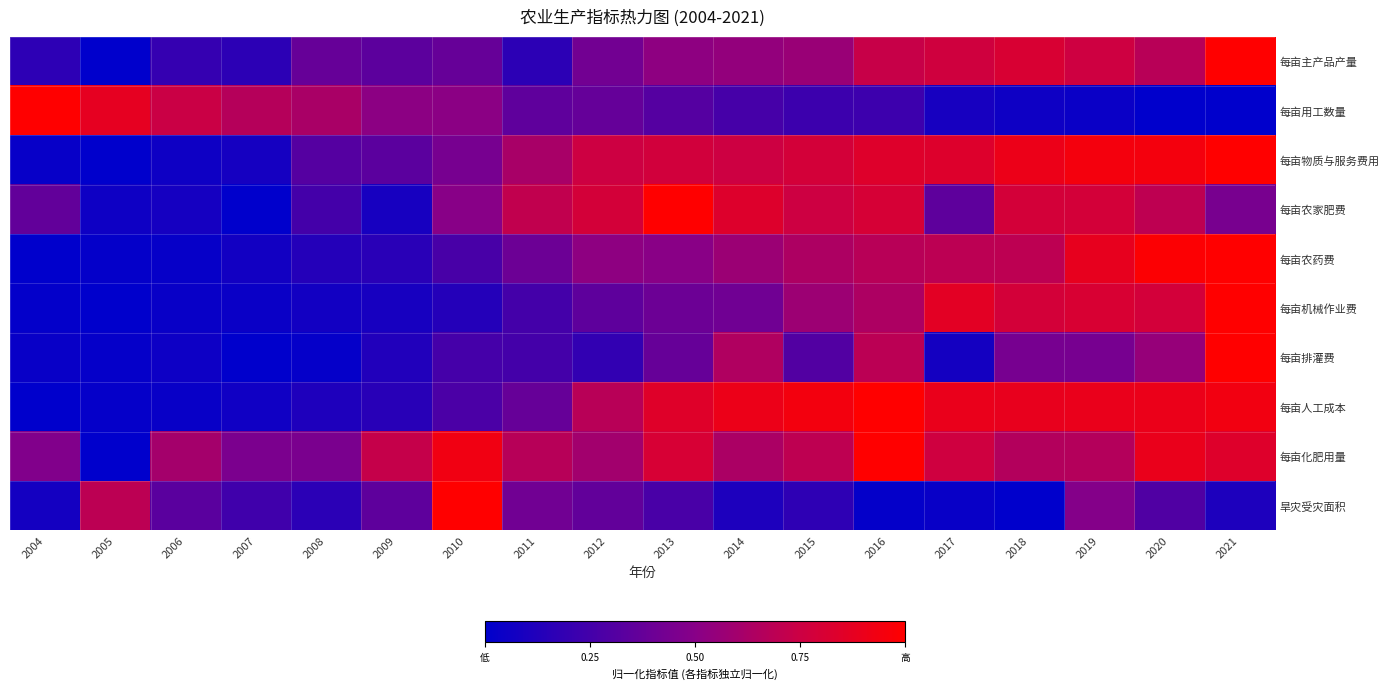

Reading left to right, extract all data points from this chart.

每亩主产品产量: 2004=0.2	2005=0.0	2006=0.2	2007=0.2	2008=0.4	2009=0.3	2010=0.4	2011=0.2	2012=0.4	2013=0.5	2014=0.5	2015=0.6	2016=0.7	2017=0.8	2018=0.8	2019=0.8	2020=0.7	2021=1.0
每亩用工数量: 2004=1.0	2005=0.9	2006=0.7	2007=0.7	2008=0.6	2009=0.5	2010=0.5	2011=0.4	2012=0.4	2013=0.3	2014=0.3	2015=0.2	2016=0.2	2017=0.1	2018=0.1	2019=0.0	2020=0.0	2021=0.0
每亩物质与服务费用: 2004=0.0	2005=0.0	2006=0.1	2007=0.1	2008=0.3	2009=0.3	2010=0.4	2011=0.6	2012=0.8	2013=0.8	2014=0.8	2015=0.8	2016=0.8	2017=0.8	2018=0.9	2019=0.9	2020=0.9	2021=1.0
每亩农家肥费: 2004=0.4	2005=0.1	2006=0.1	2007=0.0	2008=0.3	2009=0.1	2010=0.5	2011=0.7	2012=0.8	2013=1.0	2014=0.8	2015=0.8	2016=0.8	2017=0.4	2018=0.8	2019=0.8	2020=0.7	2021=0.4
每亩农药费: 2004=0.0	2005=0.0	2006=0.0	2007=0.1	2008=0.1	2009=0.2	2010=0.3	2011=0.4	2012=0.5	2013=0.5	2014=0.6	2015=0.6	2016=0.7	2017=0.7	2018=0.7	2019=0.9	2020=1.0	2021=1.0
每亩机械作业费: 2004=0.0	2005=0.0	2006=0.0	2007=0.0	2008=0.1	2009=0.1	2010=0.1	2011=0.3	2012=0.4	2013=0.4	2014=0.4	2015=0.6	2016=0.6	2017=0.9	2018=0.8	2019=0.8	2020=0.8	2021=1.0
每亩排灌费: 2004=0.0	2005=0.0	2006=0.1	2007=0.0	2008=0.0	2009=0.1	2010=0.3	2011=0.3	2012=0.2	2013=0.4	2014=0.6	2015=0.3	2016=0.7	2017=0.1	2018=0.4	2019=0.4	2020=0.6	2021=1.0
每亩人工成本: 2004=0.0	2005=0.0	2006=0.0	2007=0.1	2008=0.1	2009=0.2	2010=0.3	2011=0.4	2012=0.7	2013=0.8	2014=0.9	2015=0.9	2016=1.0	2017=0.9	2018=0.9	2019=0.9	2020=0.9	2021=0.9
每亩化肥用量: 2004=0.5	2005=0.0	2006=0.6	2007=0.5	2008=0.5	2009=0.7	2010=0.9	2011=0.7	2012=0.6	2013=0.8	2014=0.6	2015=0.7	2016=1.0	2017=0.8	2018=0.7	2019=0.7	2020=0.9	2021=0.8
旱灾受灾面积: 2004=0.1	2005=0.7	2006=0.3	2007=0.2	2008=0.2	2009=0.4	2010=1.0	2011=0.4	2012=0.4	2013=0.3	2014=0.1	2015=0.2	2016=0.0	2017=0.0	2018=0.0	2019=0.5	2020=0.3	2021=0.1